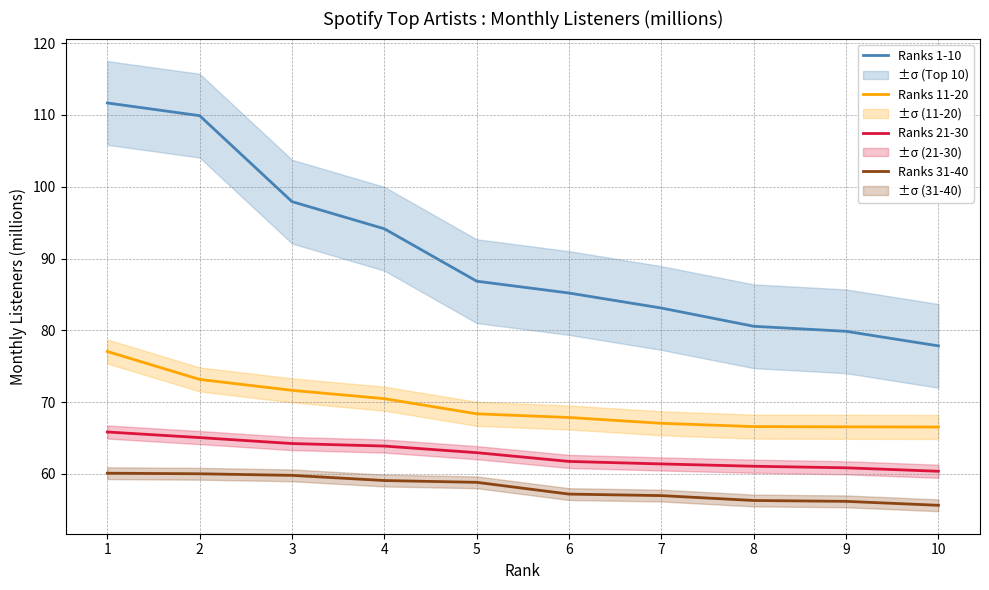

Which series has the largest range (max minus min)?

Ranks 1-10